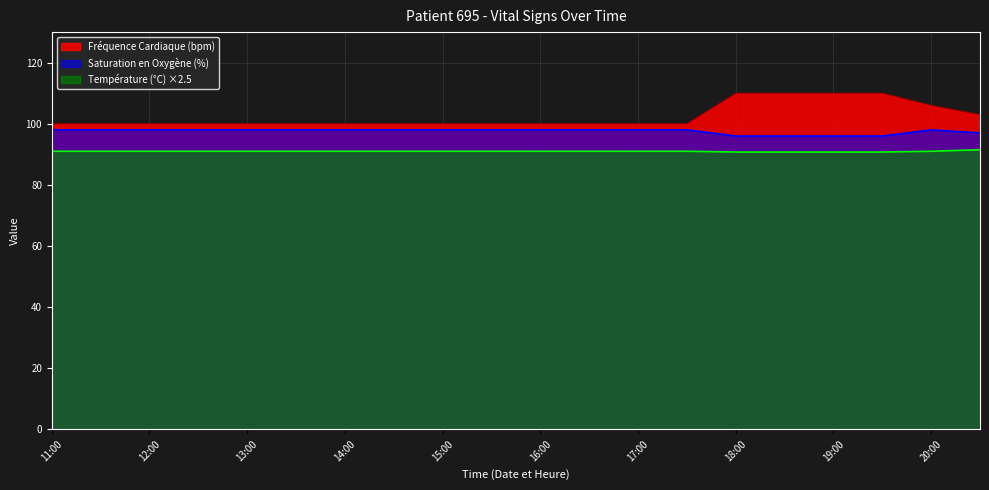

Between 12:30 and 16:30, which series saw the biggest shift?

Fréquence Cardiaque (bpm)